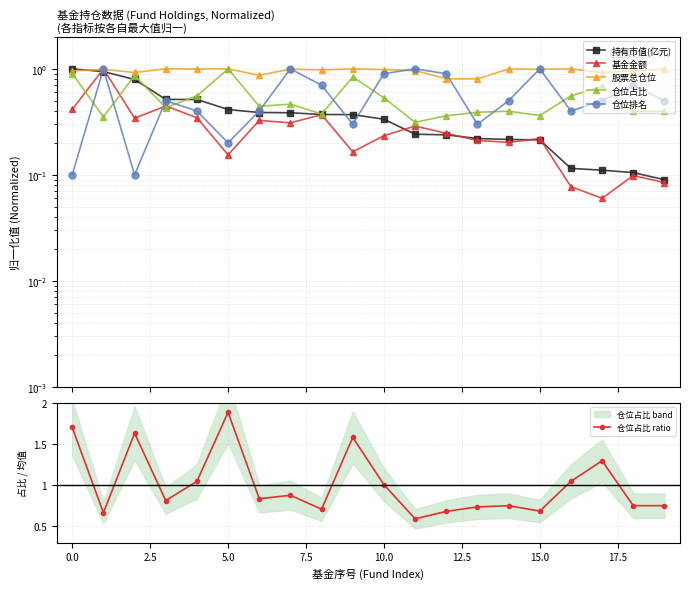

In 仓位占比 ratio, how many points are higher than both neighbors (excluding endpoints)?

6